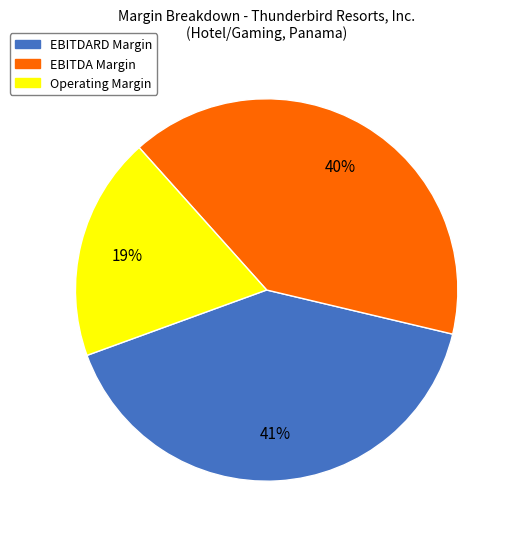

To the nearest percent, what is the average slice percentage?

33%